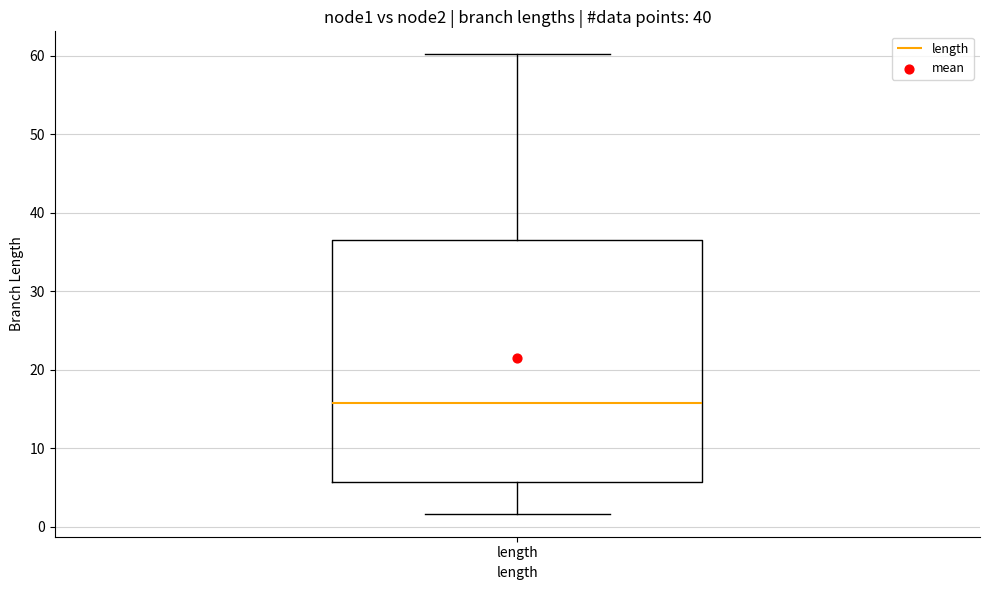

Where does the median line of the box for length sit on the y-axis? The values are not printed on the chart, so give them approximately, as read against the axis.

16